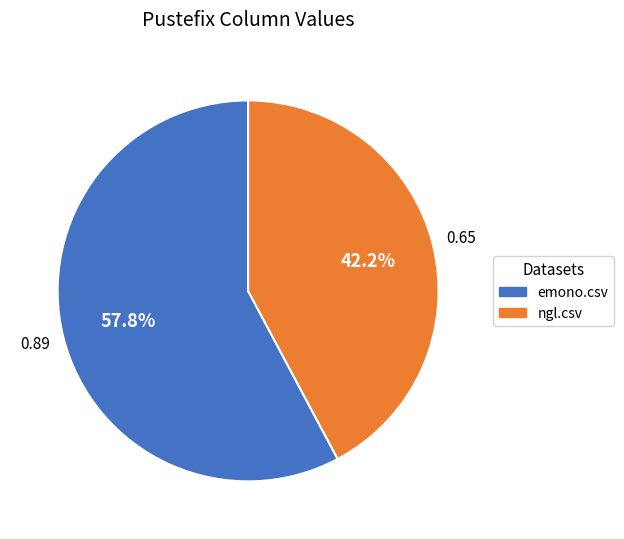

Does any single category account for the majority?

Yes